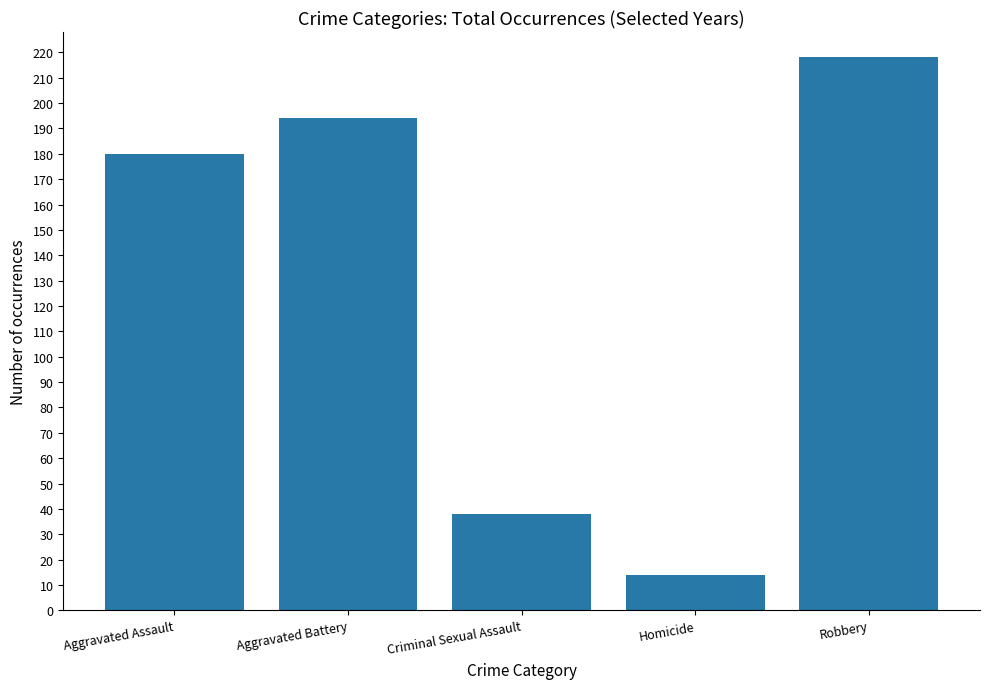

At which category does the chart reach its peak across all series?

Robbery